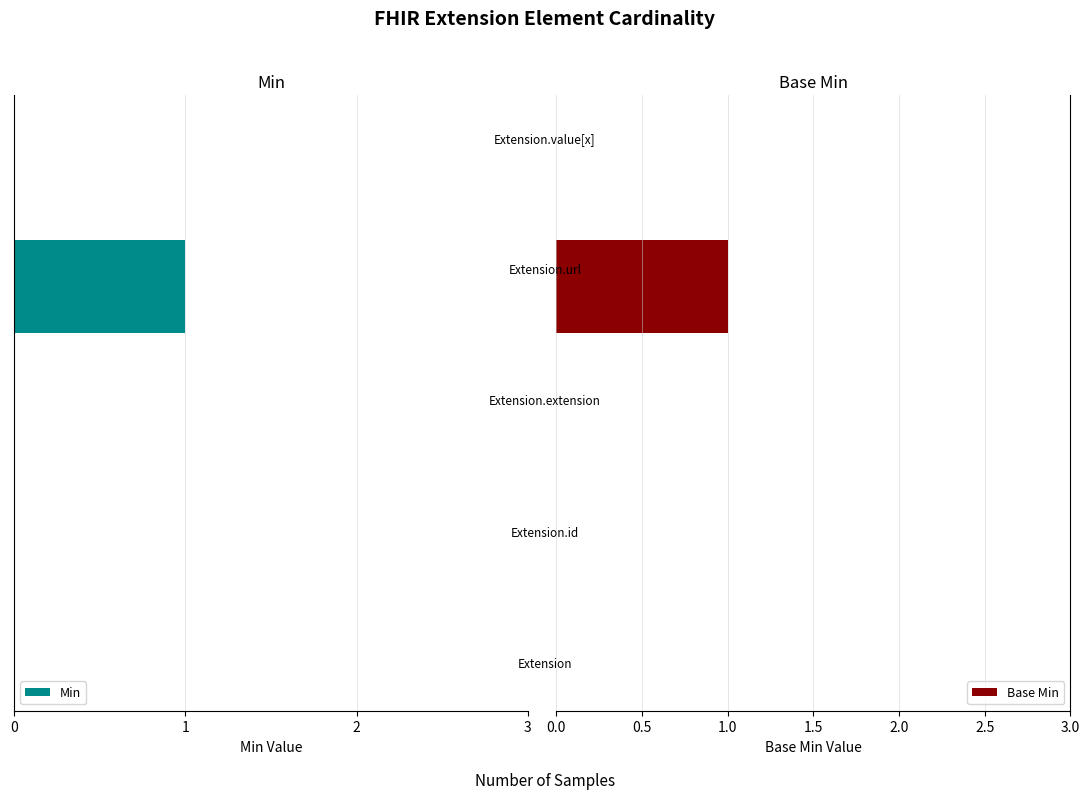

Does the chart contain any negative values?

Yes